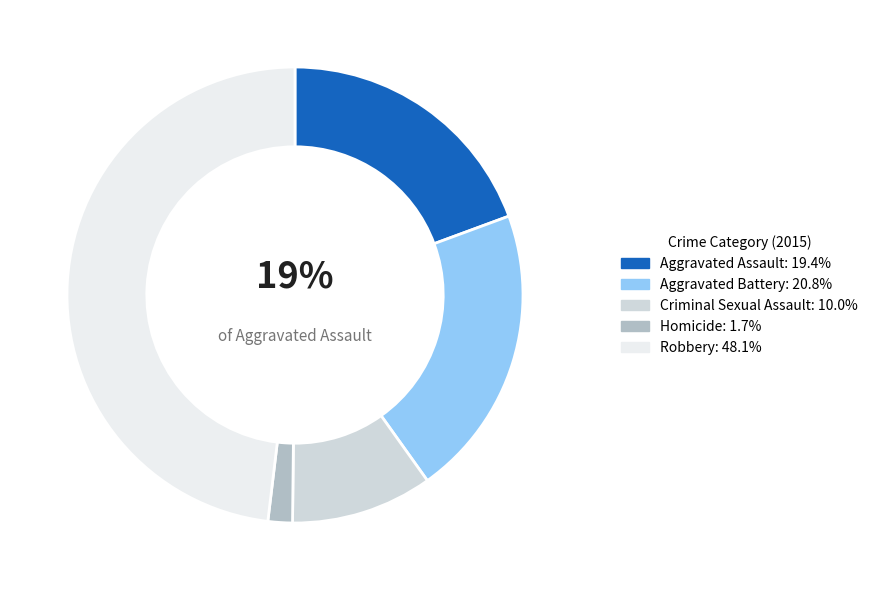

Rank the categories by value from lowest to highest.

Homicide, Criminal Sexual Assault, Aggravated Assault, Aggravated Battery, Robbery